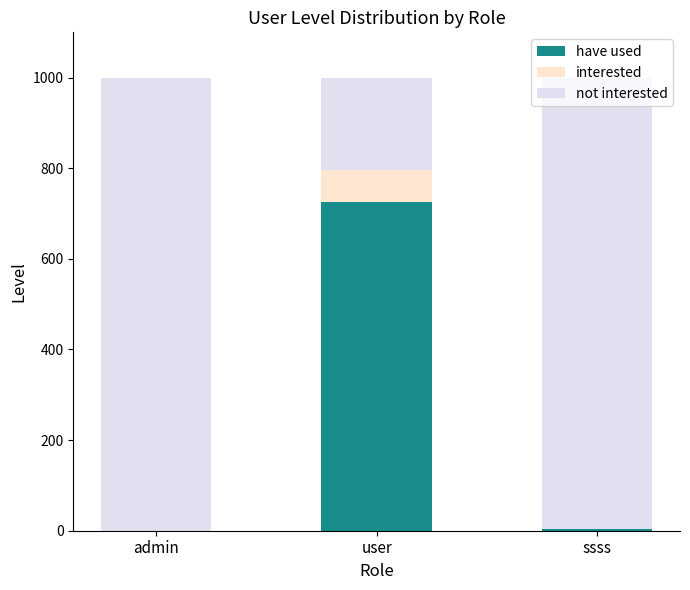

The have used series shows 0 at admin. True or false?

True